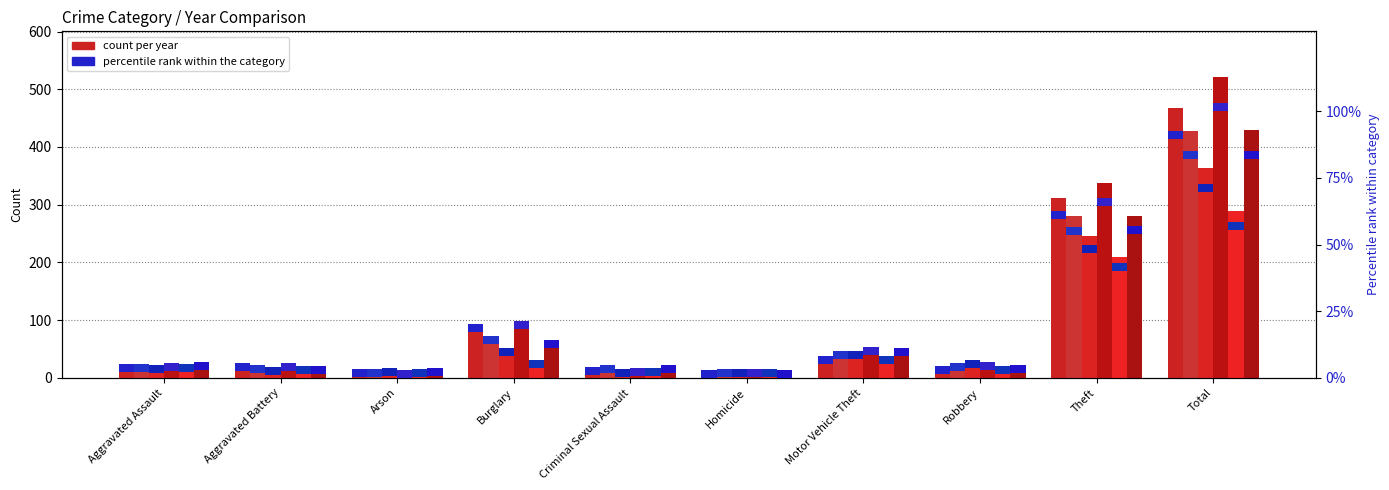

Between Criminal Sexual Assault and Total, which is larger?

Total